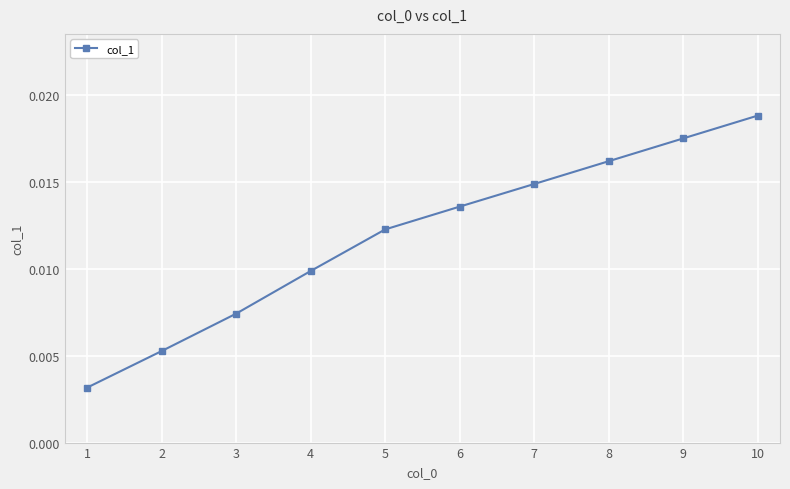

Rank the categories by value from highest to lowest.

10, 9, 8, 7, 6, 5, 4, 3, 2, 1